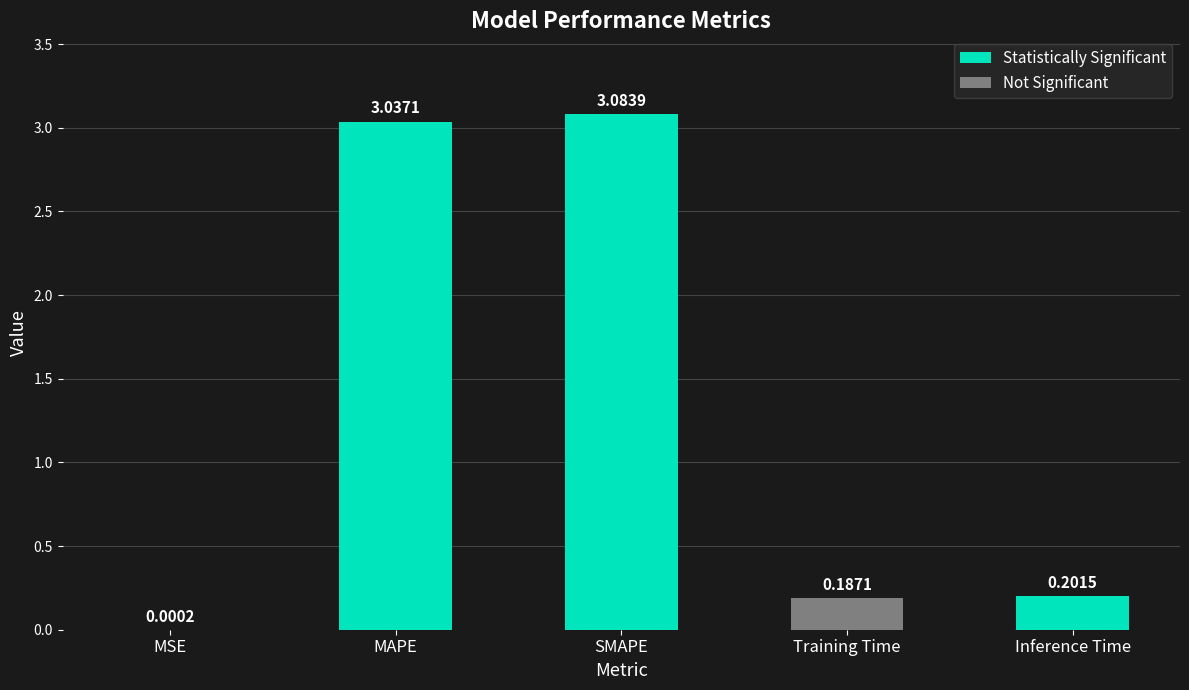

At which category does the chart reach its peak across all series?

SMAPE